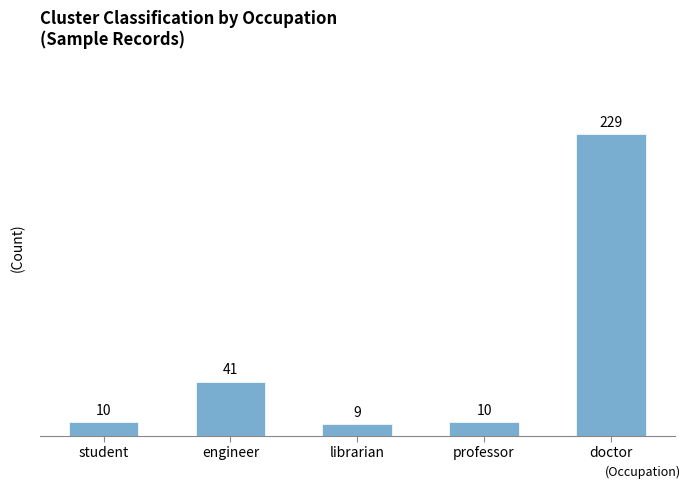

Which category has the lowest value across all series?

librarian